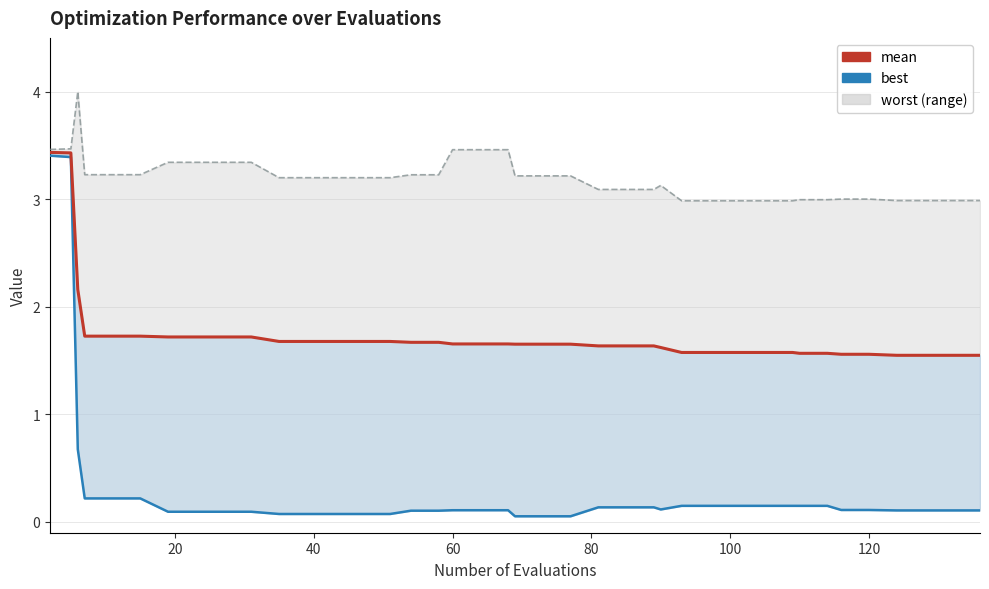

Reading right to left, what are all the values shown in this chart?

mean: 1.5	1.5	1.5	1.5	1.6	1.6	1.6	1.6	1.6	1.6	1.6	1.6	1.6	1.6	1.6	1.6	1.6	1.7	1.7	1.7	1.7	1.7	1.7	1.7	1.7	1.7	1.7	1.7	1.7	1.7	1.7	1.7	1.7	1.7	1.7	1.7	1.7	2.2	3.4	3.4
best: 0.1	0.1	0.1	0.1	0.1	0.1	0.1	0.1	0.1	0.1	0.1	0.1	0.1	0.1	0.1	0.1	0.1	0.1	0.1	0.1	0.1	0.1	0.1	0.1	0.1	0.1	0.1	0.1	0.1	0.1	0.1	0.1	0.1	0.1	0.2	0.2	0.2	0.7	3.4	3.4
worst: 3.0	3.0	3.0	3.0	3.0	3.0	3.0	3.0	3.0	3.0	3.0	3.0	3.0	3.1	3.1	3.1	3.1	3.2	3.2	3.2	3.5	3.5	3.5	3.2	3.2	3.2	3.2	3.2	3.2	3.2	3.3	3.3	3.3	3.3	3.2	3.2	3.2	4.0	3.5	3.5